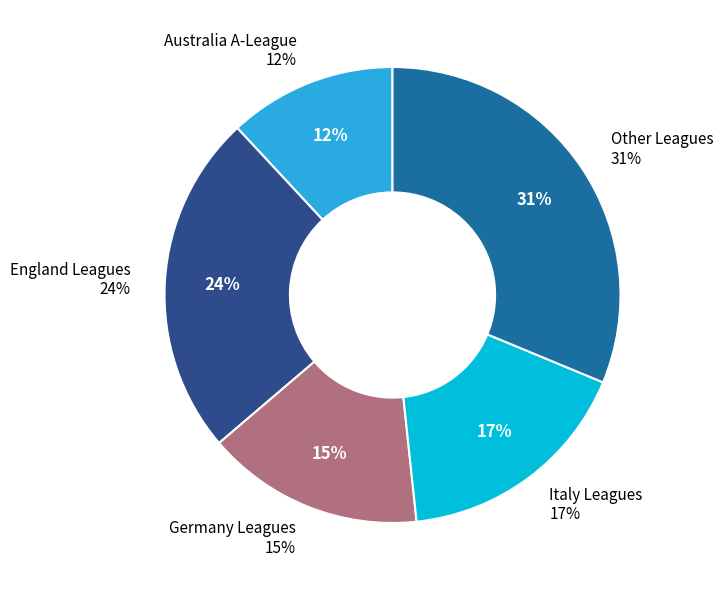

Do England EFL League One and Turkey Süper Lig together represent more than half of the pie?

No